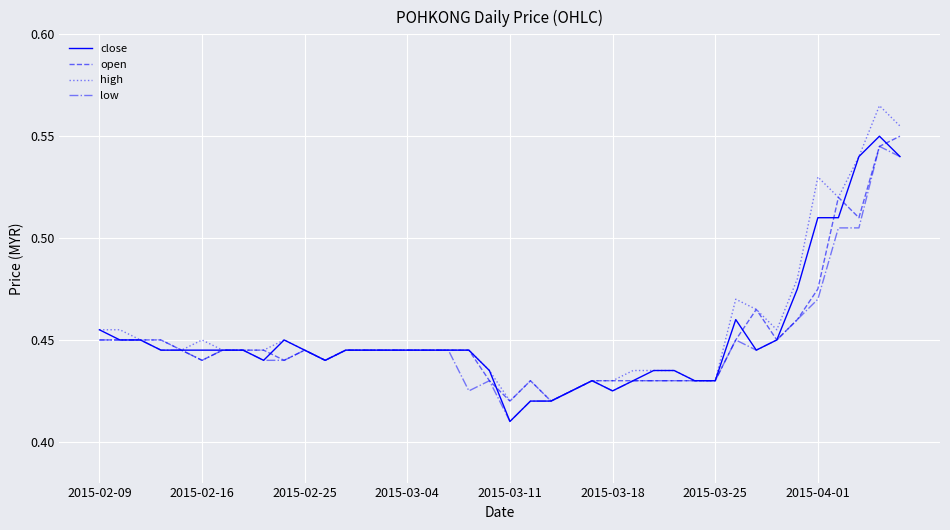

Rank the series by their average value, from highest to lowest.

high, close, open, low